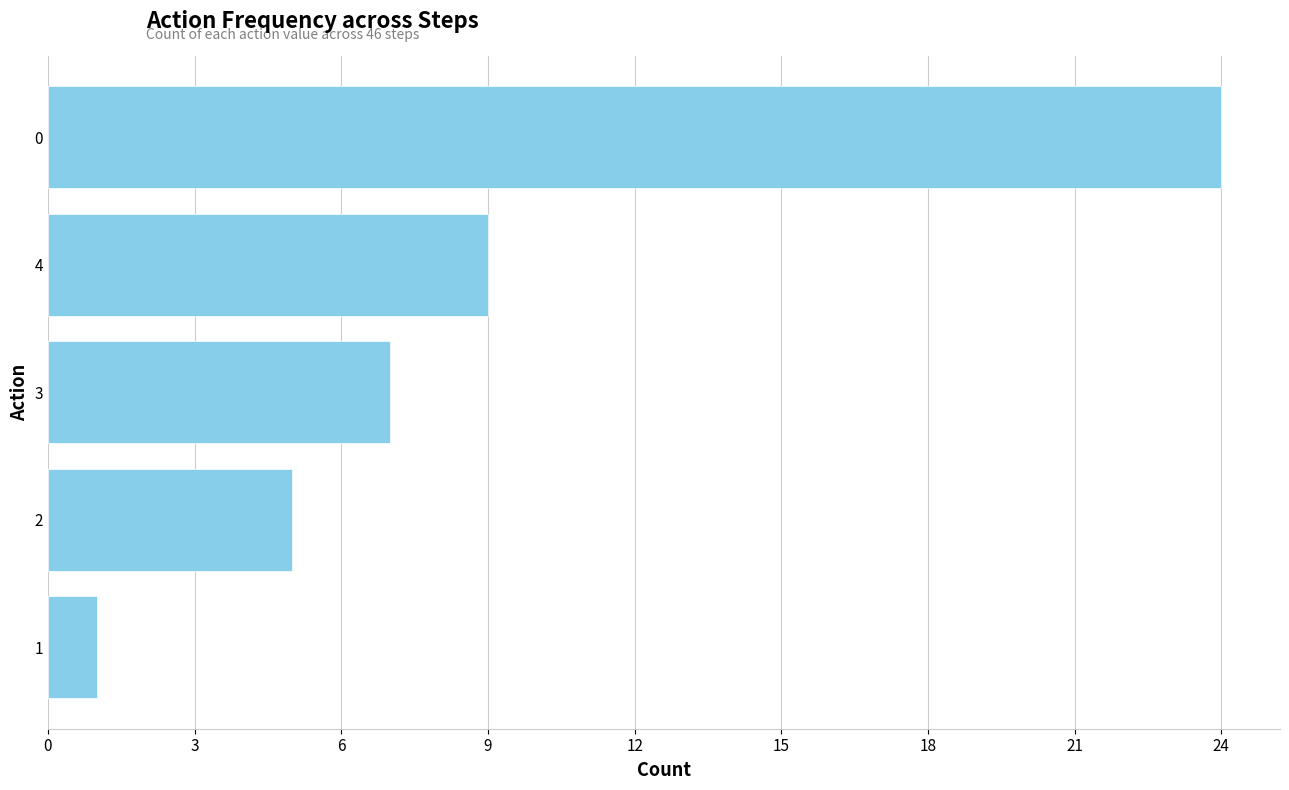

The chart shows a value of 1 at 1. True or false?

True